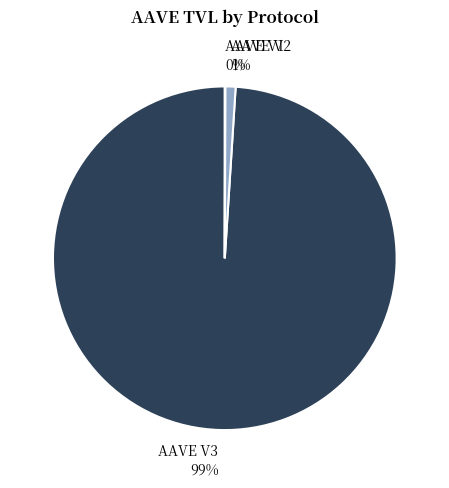

The AAVE V2 slice represents 1% of the pie. True or false?

True